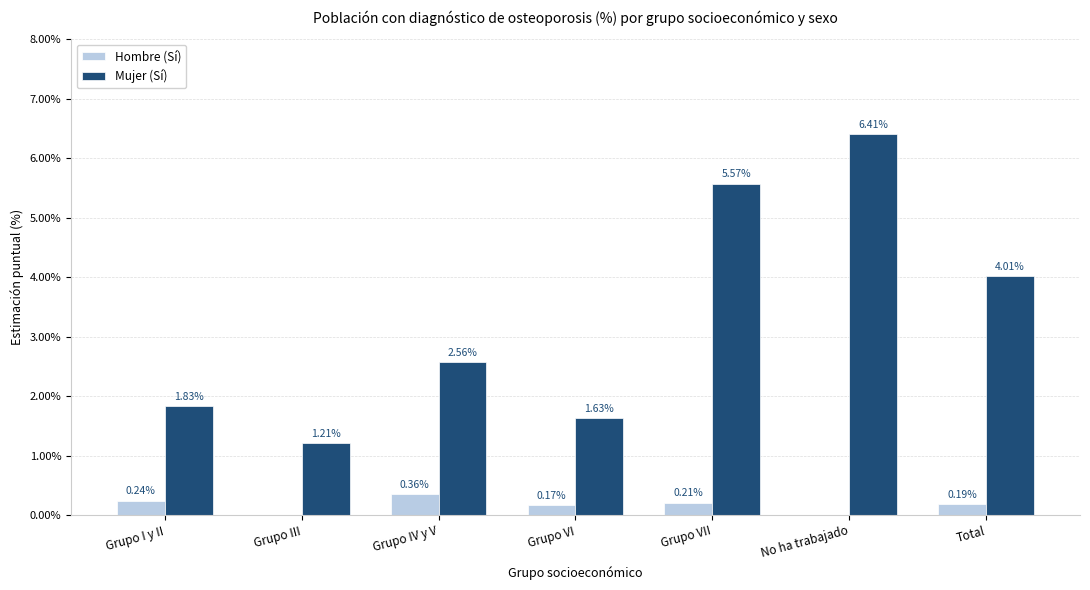

Which series has the widest spread of values?

Mujer (Sí)